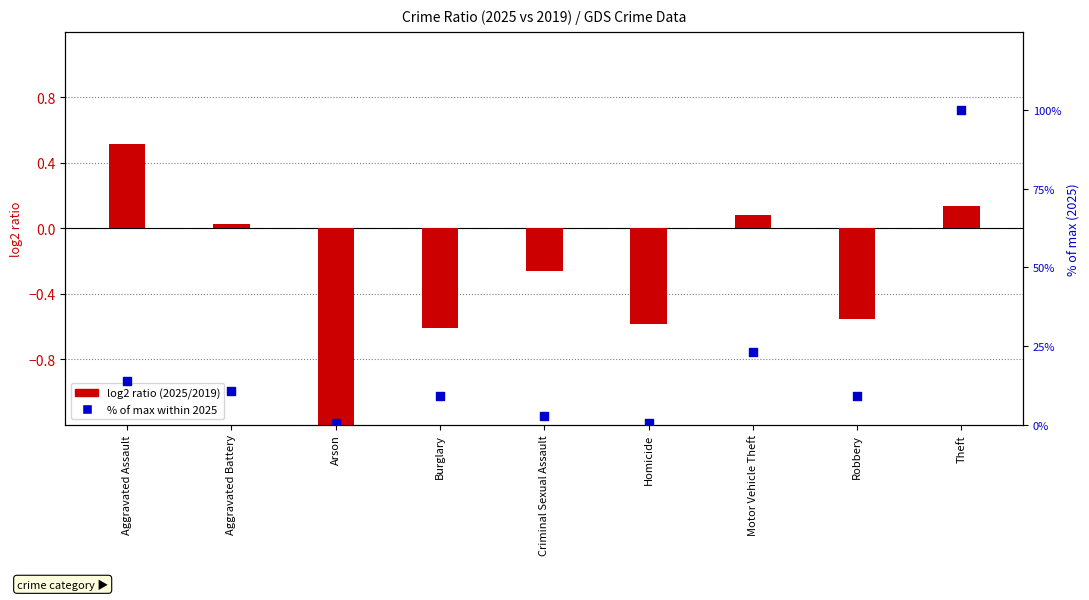

What is the total value across all series at Criminal Sexual Assault?

2.4